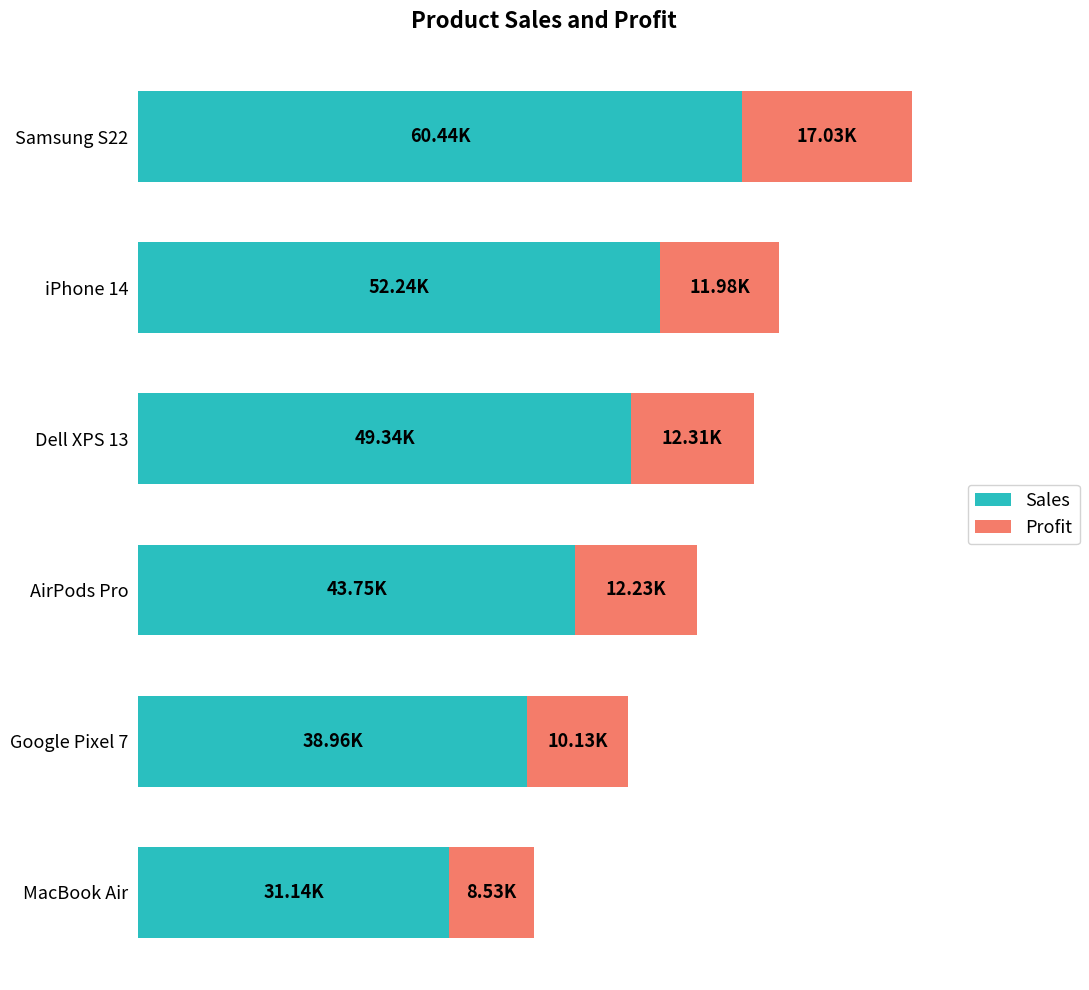

What is the value of the Sales bar at the 5th from the left?

38959.7